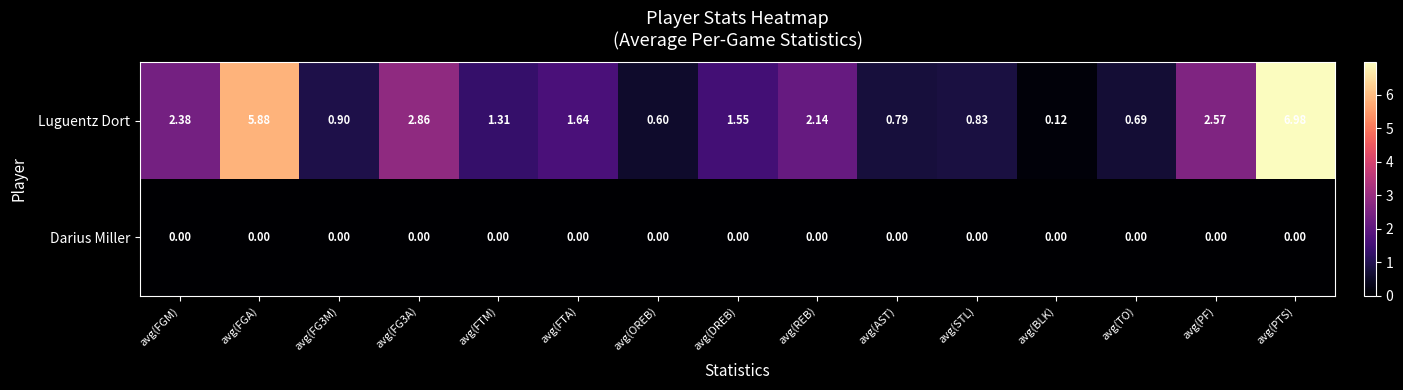

Count the number of categories in the chart.

15